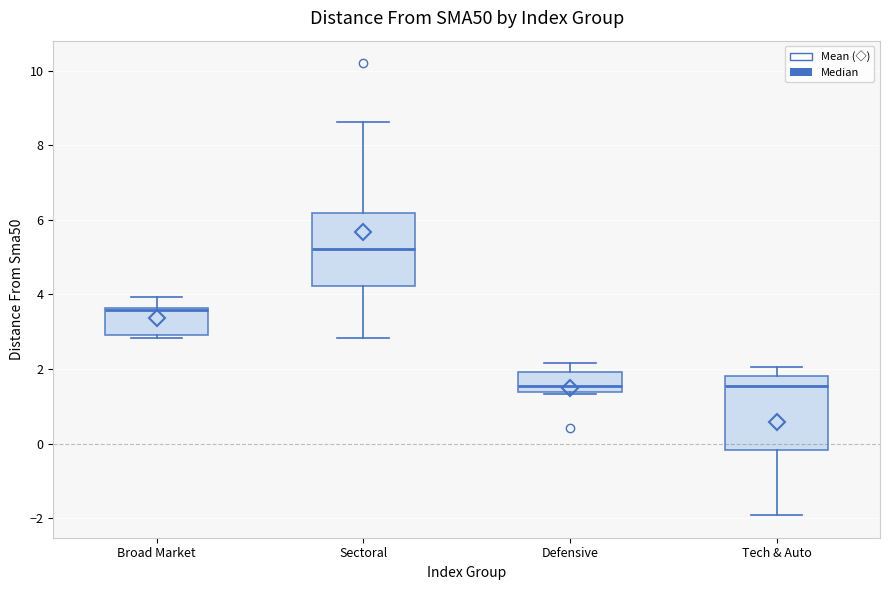

Reading left to right, transcribe this box plot: for each box, give where its median line is, the range the box spans, and where its two whiskers end, as read against the y-axis. The values are not printed on the chart, so give them approximately, as read against the axis.

Broad Market: median 3.6, box 3.0 to 3.6, whiskers 2.8 to 4.0
Sectoral: median 5.2, box 4.2 to 6.2, whiskers 2.8 to 8.6
Defensive: median 1.6, box 1.4 to 2.0, whiskers 1.4 to 2.2
Tech & Auto: median 1.6, box -0.2 to 1.8, whiskers -2.0 to 2.0